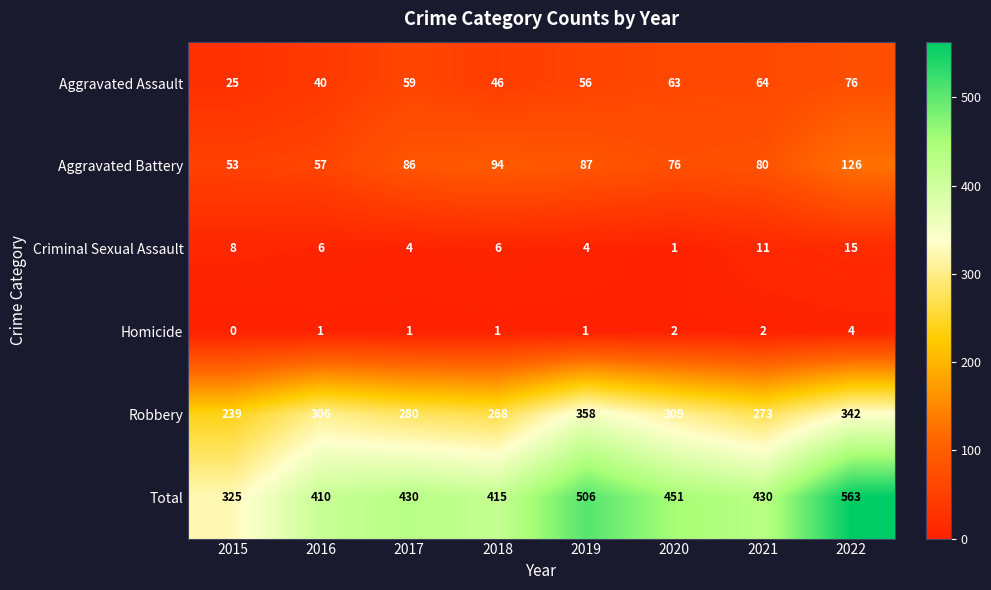

Rank the series at 2018 from lowest to highest value.

Homicide, Criminal Sexual Assault, Aggravated Assault, Aggravated Battery, Robbery, Total